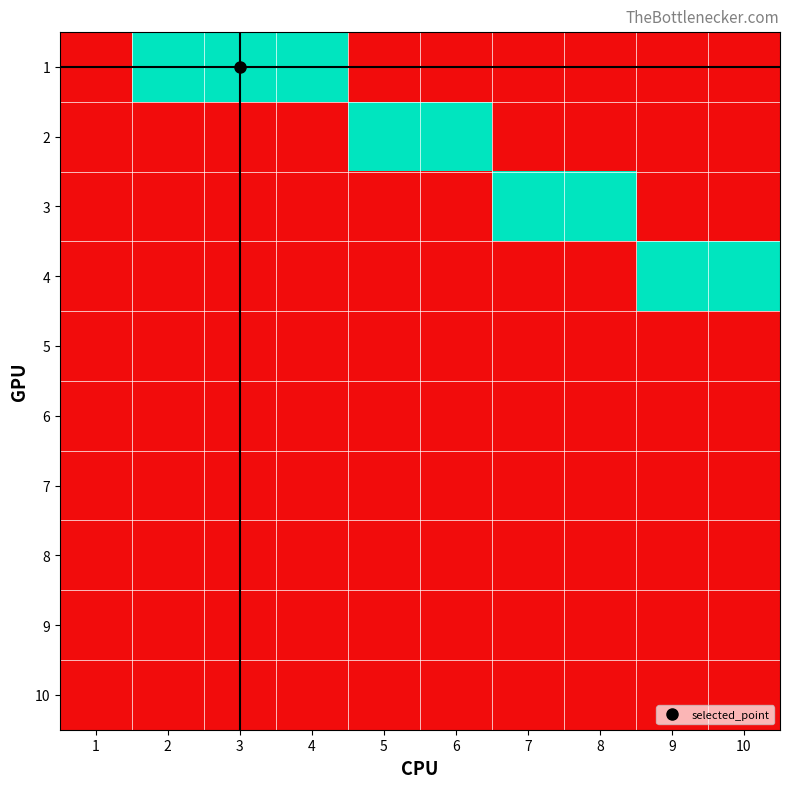

Reading left to right, transcribe all the data shown in this chart.

1: 1=0	2=1	3=1	4=1	5=0	6=0	7=0	8=0	9=0	10=0
2: 1=0	2=0	3=0	4=0	5=1	6=1	7=0	8=0	9=0	10=0
3: 1=0	2=0	3=0	4=0	5=0	6=0	7=1	8=1	9=0	10=0
4: 1=0	2=0	3=0	4=0	5=0	6=0	7=0	8=0	9=1	10=1
5: 1=0	2=0	3=0	4=0	5=0	6=0	7=0	8=0	9=0	10=0
6: 1=0	2=0	3=0	4=0	5=0	6=0	7=0	8=0	9=0	10=0
7: 1=0	2=0	3=0	4=0	5=0	6=0	7=0	8=0	9=0	10=0
8: 1=0	2=0	3=0	4=0	5=0	6=0	7=0	8=0	9=0	10=0
9: 1=0	2=0	3=0	4=0	5=0	6=0	7=0	8=0	9=0	10=0
10: 1=0	2=0	3=0	4=0	5=0	6=0	7=0	8=0	9=0	10=0